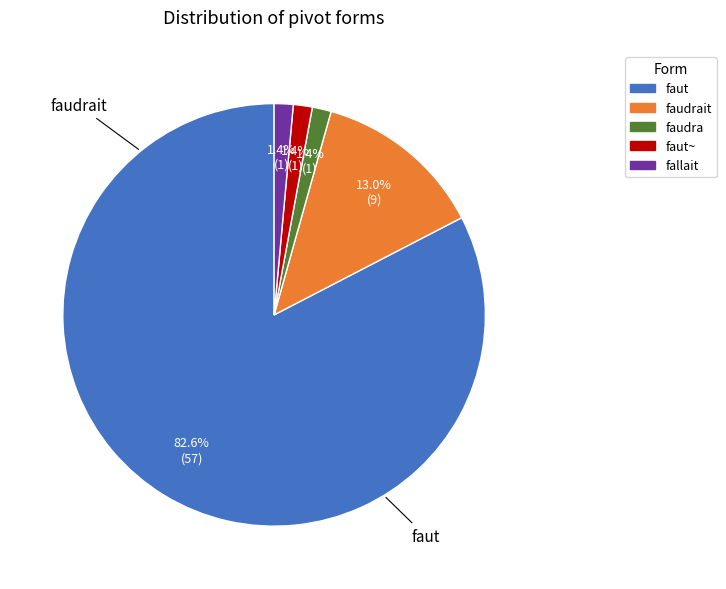

Is there a majority slice in this chart?

Yes